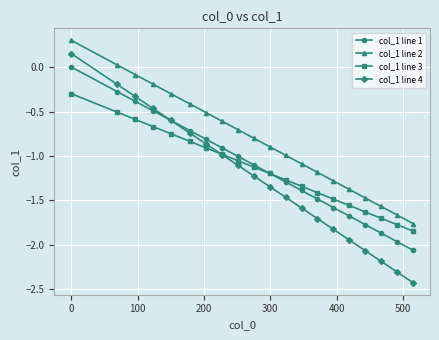

What are all the series names shown in the legend?

col_1 line 1, col_1 line 2, col_1 line 3, col_1 line 4